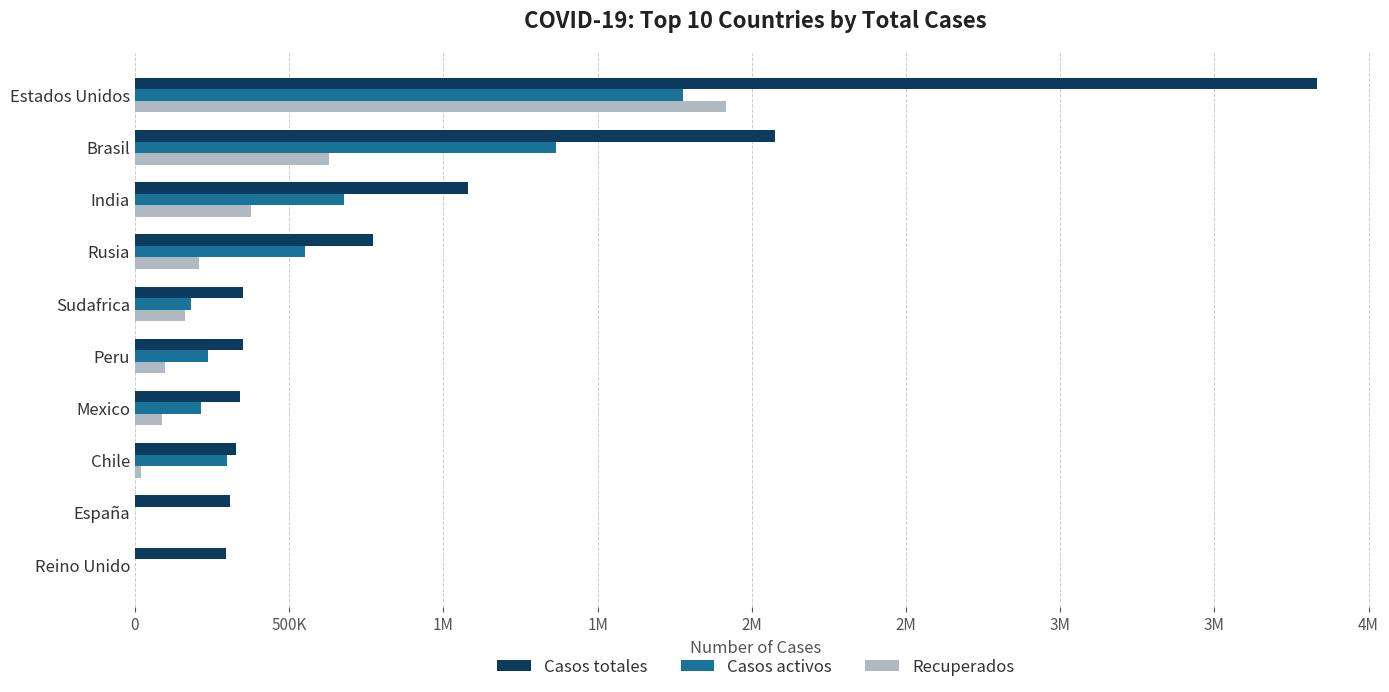

What are all the series names shown in the legend?

Casos totales, Casos activos, Recuperados